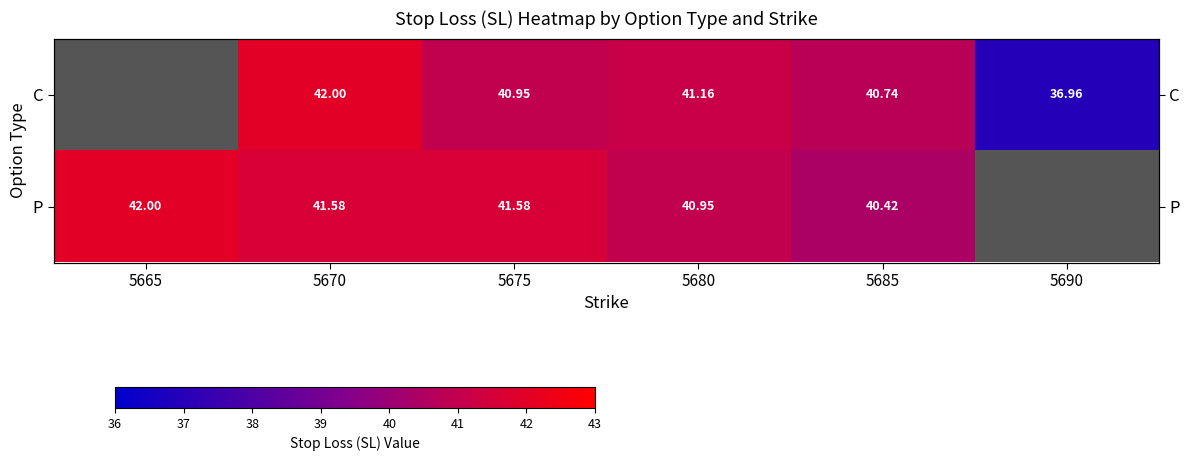

Between 5665 and 5670, which series saw the biggest shift?

P